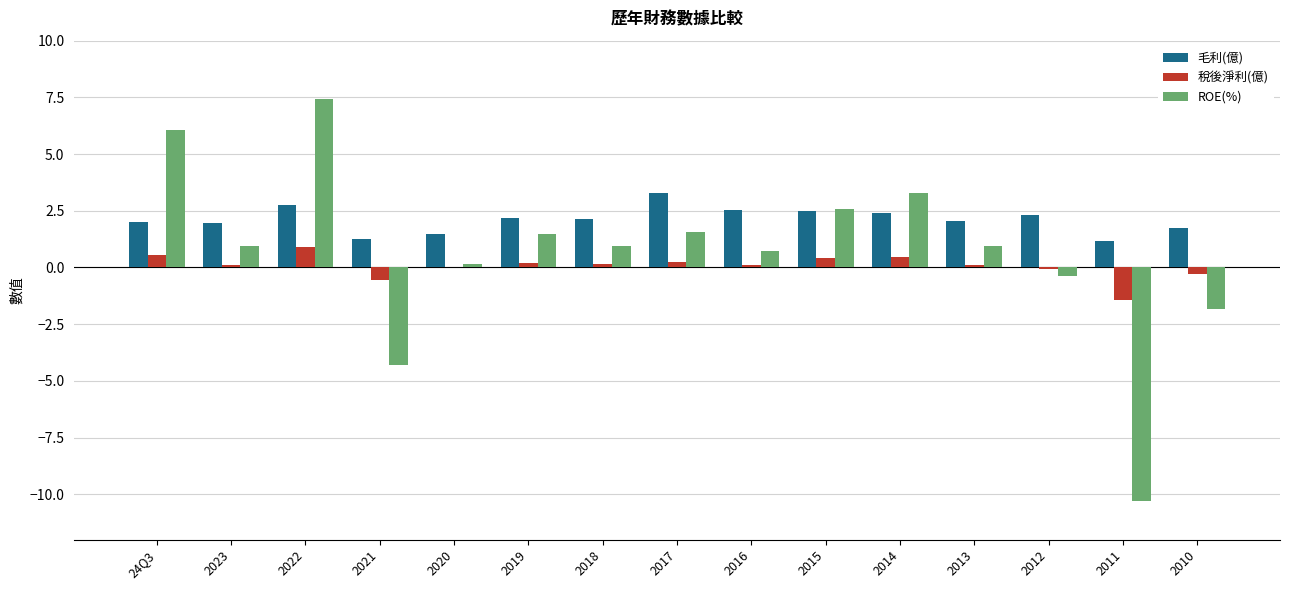

Between 2012 and 2011, which series saw the biggest shift?

ROE(%)